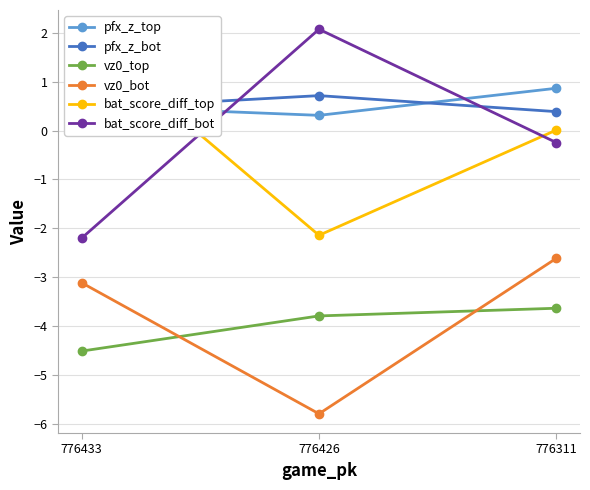

What is the maximum value for pfx_z_top?

0.9